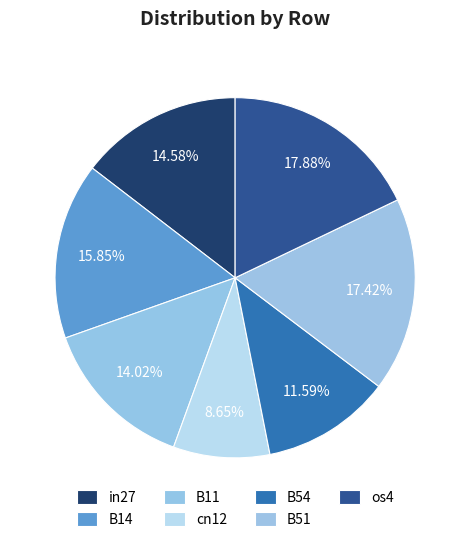

Count the number of slices in the pie.

7